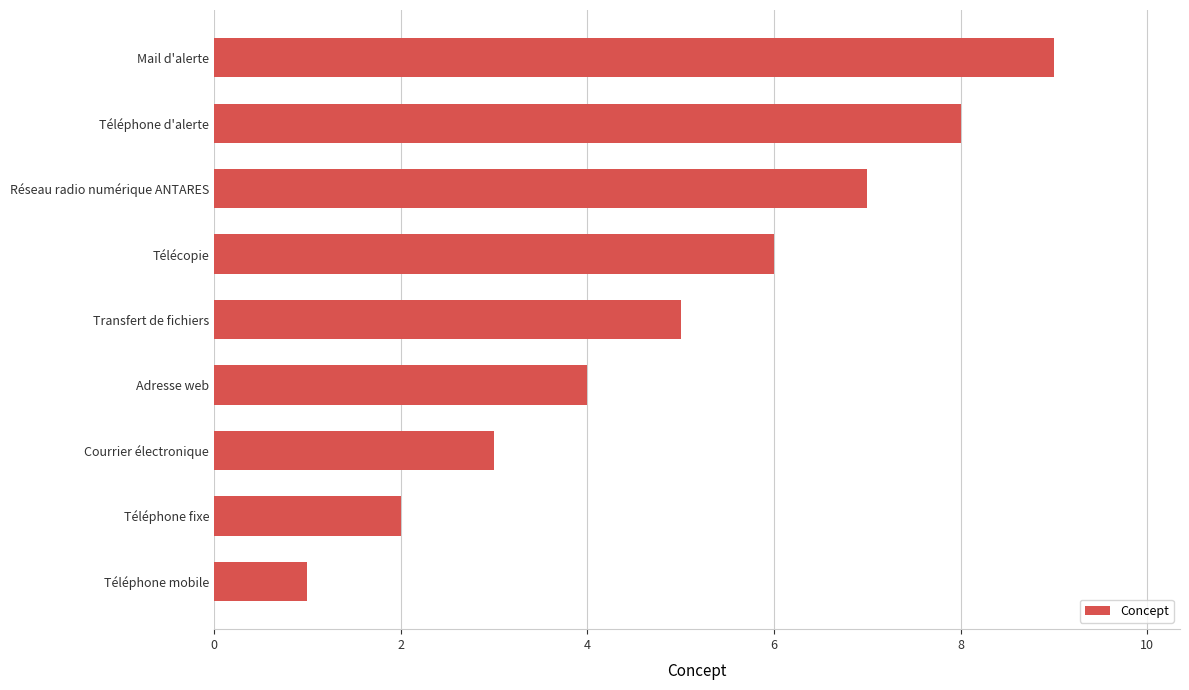

Is it true that the value at Courrier électronique is 1?

False